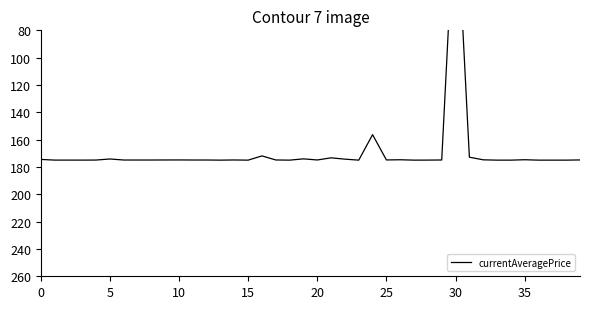

The chart shows a value of 270.5 at 19. True or false?

False